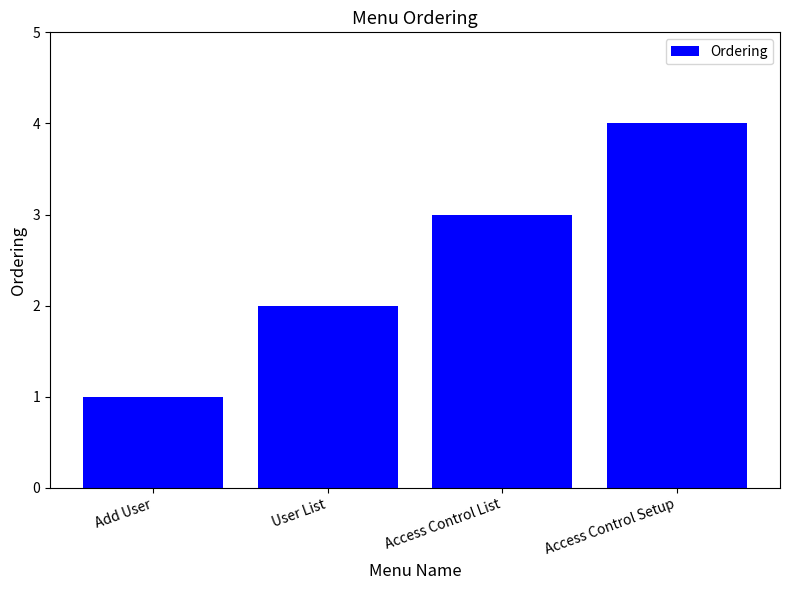

Reading left to right, extract all data points from this chart.

1	2	3	4